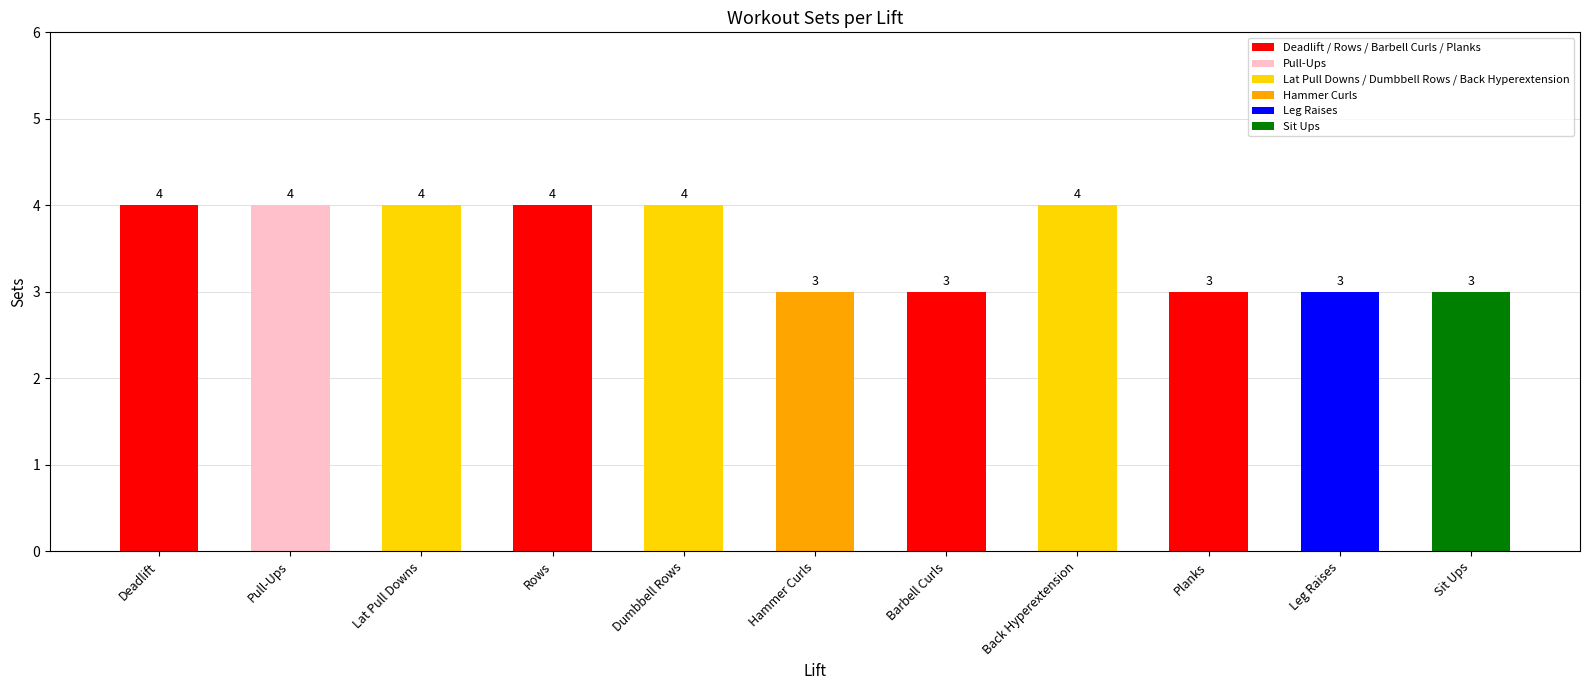

What position from the left is Hammer Curls?

6